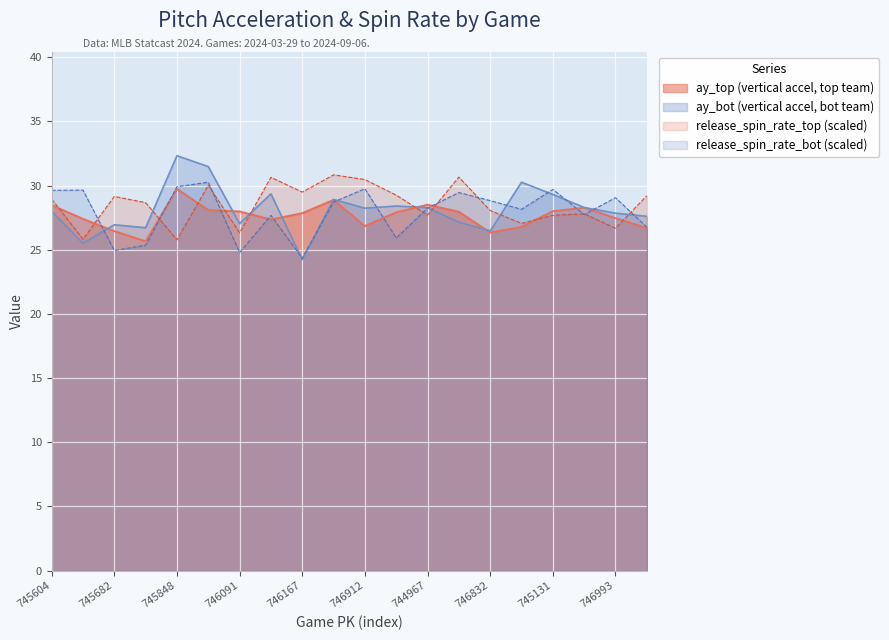

Reading left to right, list all the values displayed in this chart.

ay_top: 28.5	27.4	26.4	25.7	29.7	28.1	28.0	27.4	27.9	28.9	26.8	27.9	28.5	28.0	26.3	26.8	28.0	28.3	27.5	26.7
ay_bot: 28.0	25.5	26.9	26.7	32.3	31.5	27.0	29.4	24.2	28.9	28.2	28.4	28.3	27.1	26.5	30.3	29.3	28.3	27.9	27.6
release_spin_rate_top: 28.9	25.8	29.2	28.7	25.8	30.0	26.3	30.6	29.5	30.8	30.5	29.3	27.7	30.7	28.1	27.1	27.7	27.8	26.7	29.2
release_spin_rate_bot: 29.6	29.6	24.9	25.4	29.9	30.3	24.8	27.7	24.3	28.7	29.8	25.9	28.3	29.5	28.8	28.2	29.7	27.7	29.1	26.8